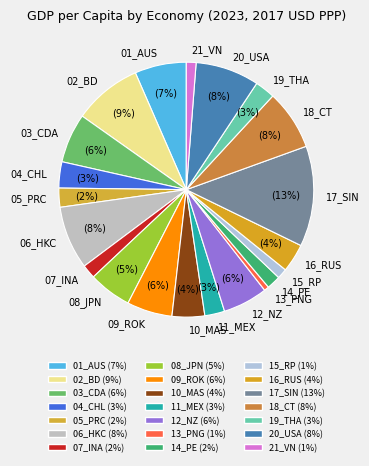

The 18_CT slice represents 8% of the pie. True or false?

True